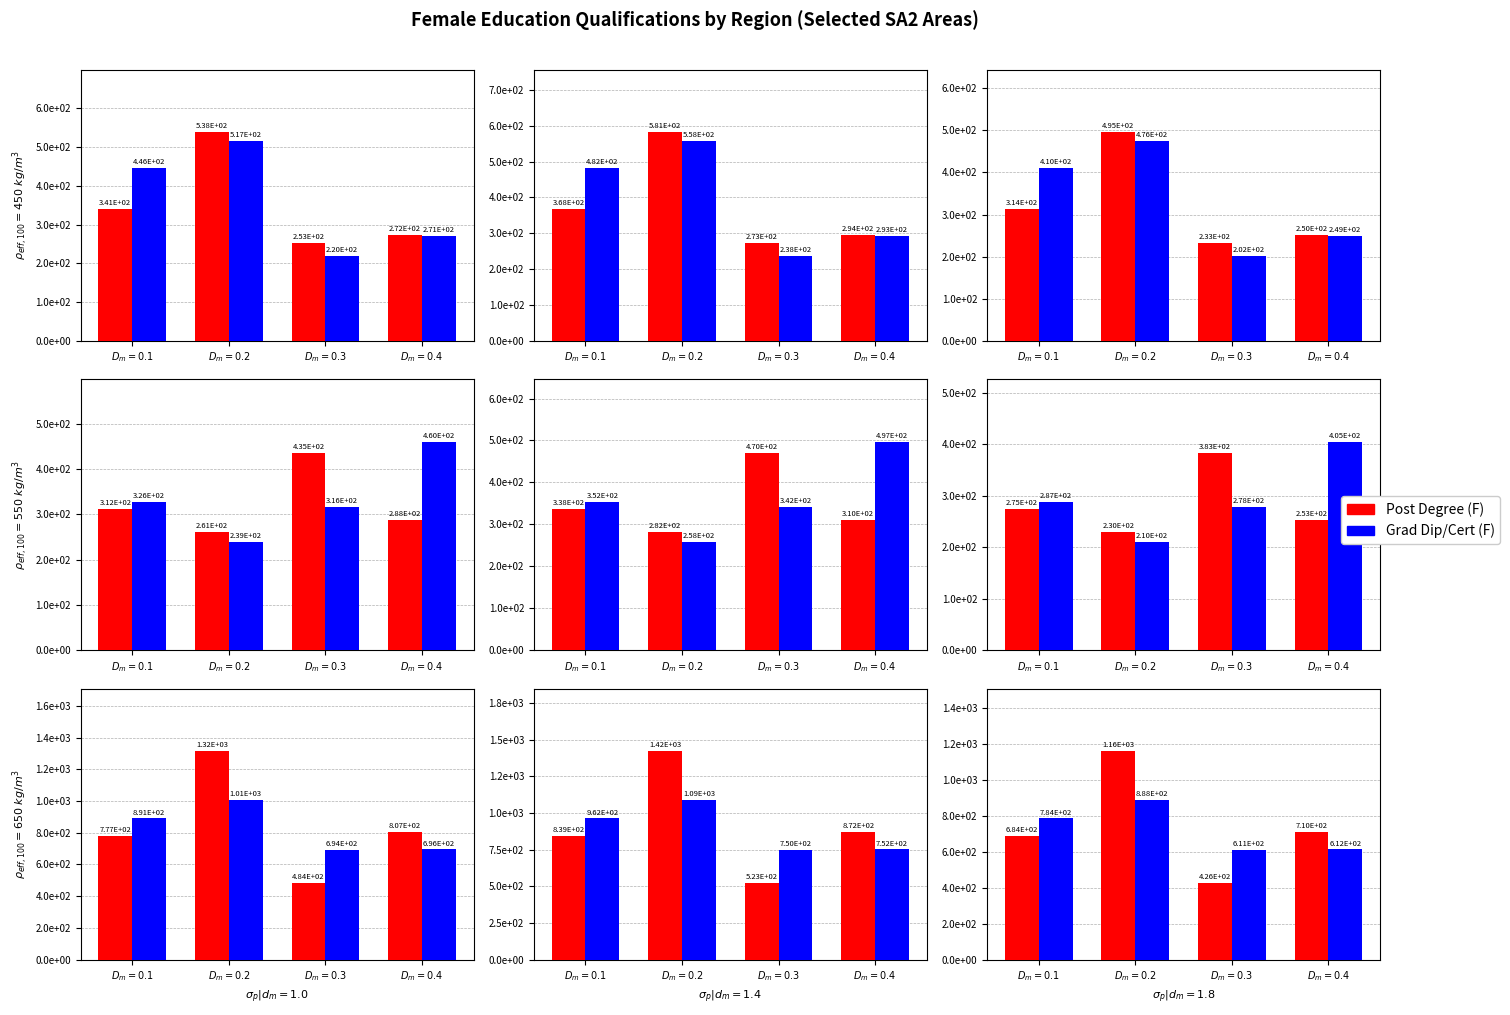

At how many categories does at least one series exceed 1019?

1